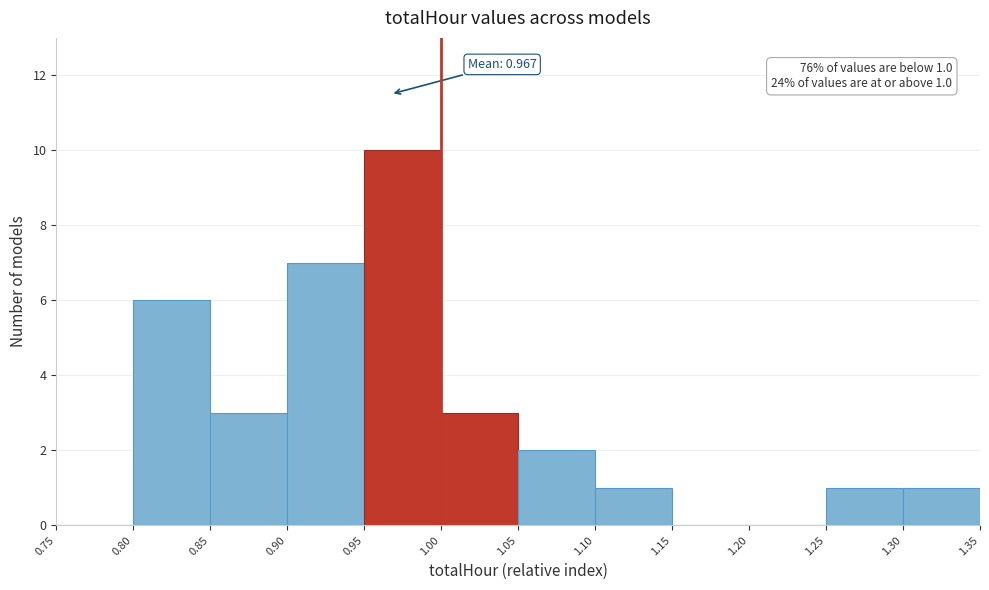

Which range on the x-axis has the tallest bar?

0.95 to 1.00